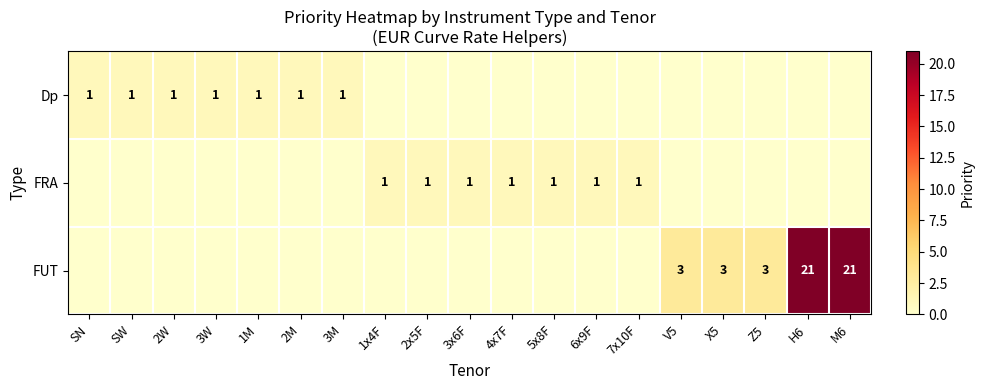

Is the value of FRA at 3W greater than the value of FUT at Z5?

No